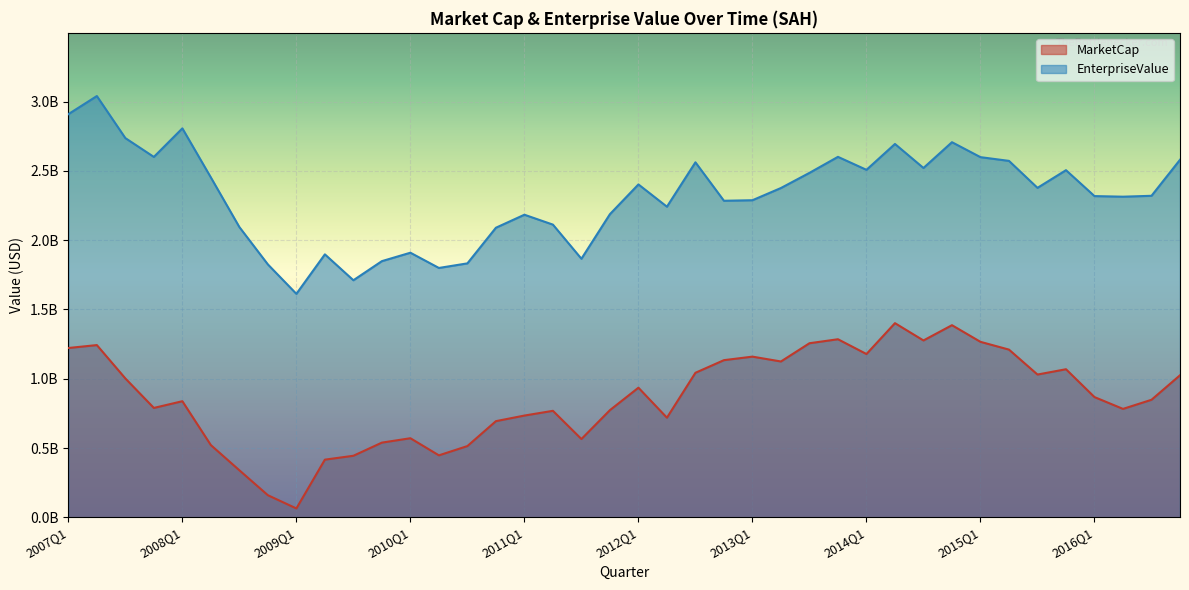

Which series has the largest total across all categories?

EnterpriseValue